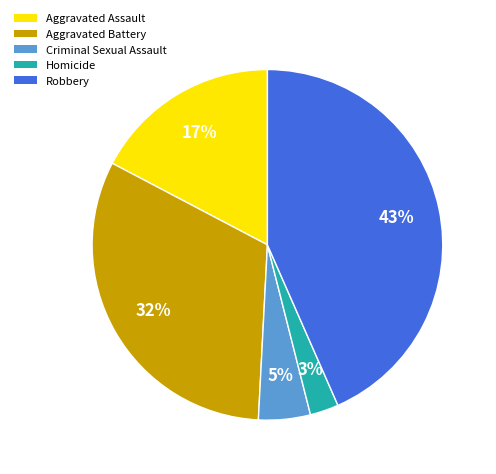

Which has a higher value, Robbery or Criminal Sexual Assault?

Robbery